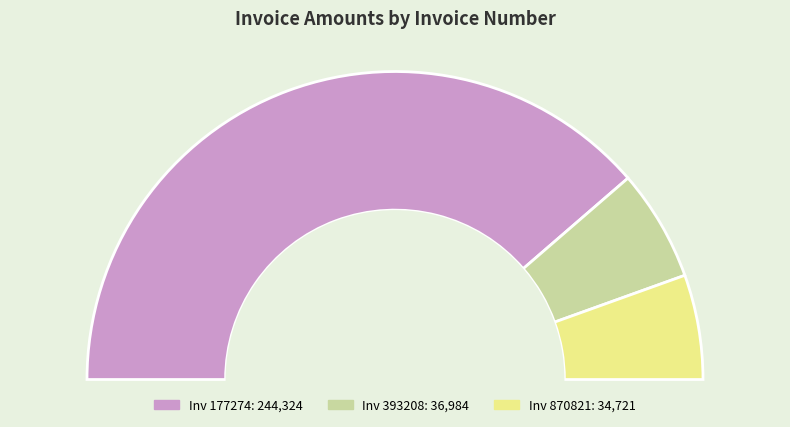

To the nearest percent, what is the average slice percentage?

33%